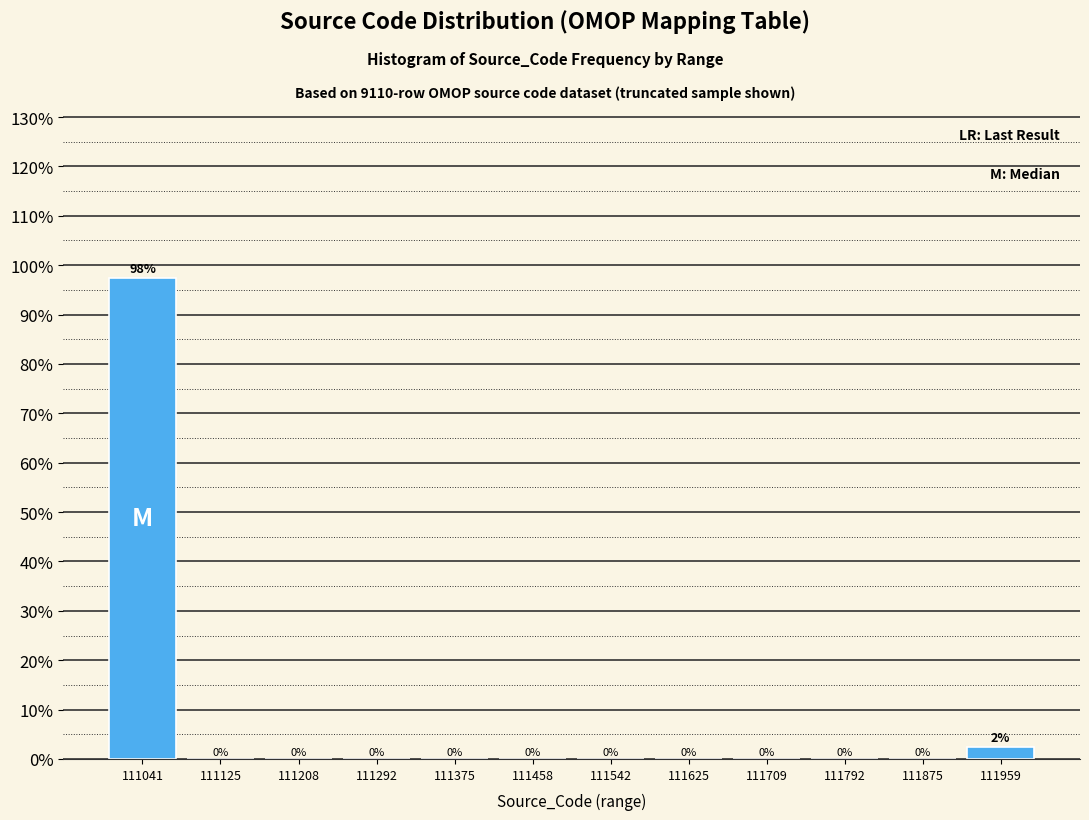

The chart shows a value of 2.5 at 111959. True or false?

True